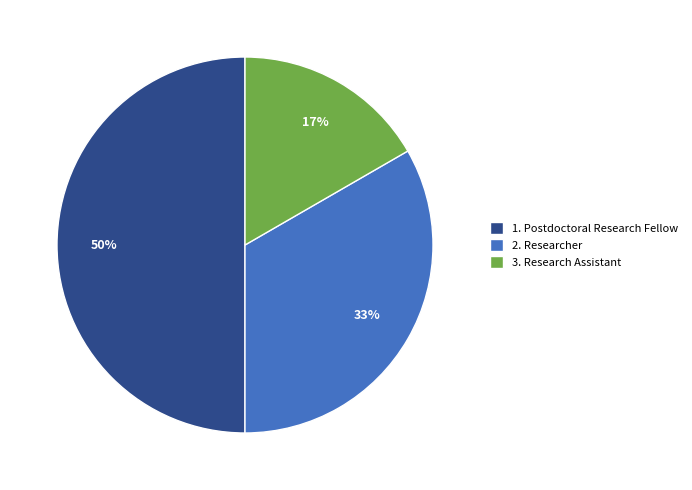

The 3. Research Assistant slice represents 17% of the pie. True or false?

True